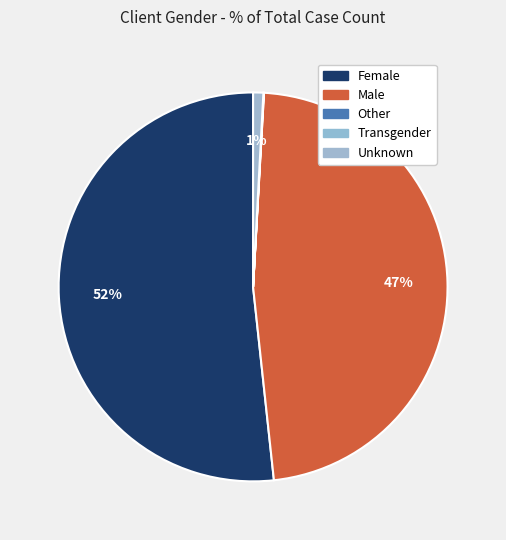

Which slice is the smallest?

Transgender